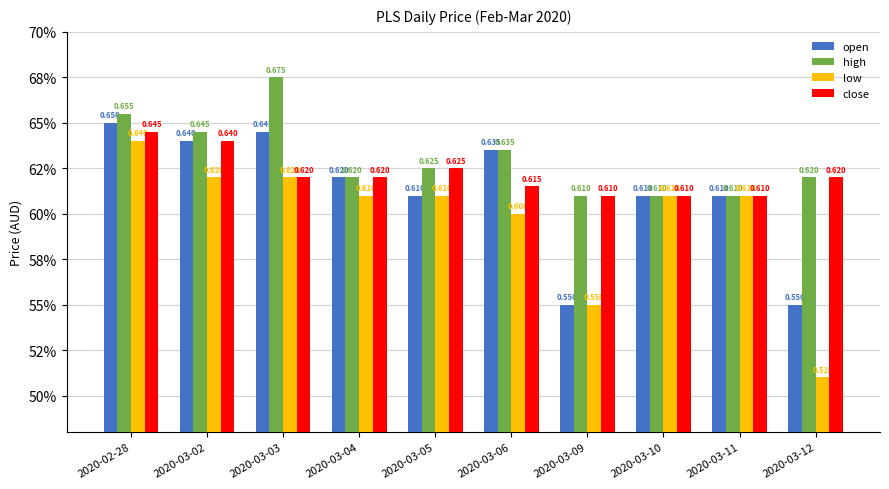

What are all the series names shown in the legend?

open, high, low, close